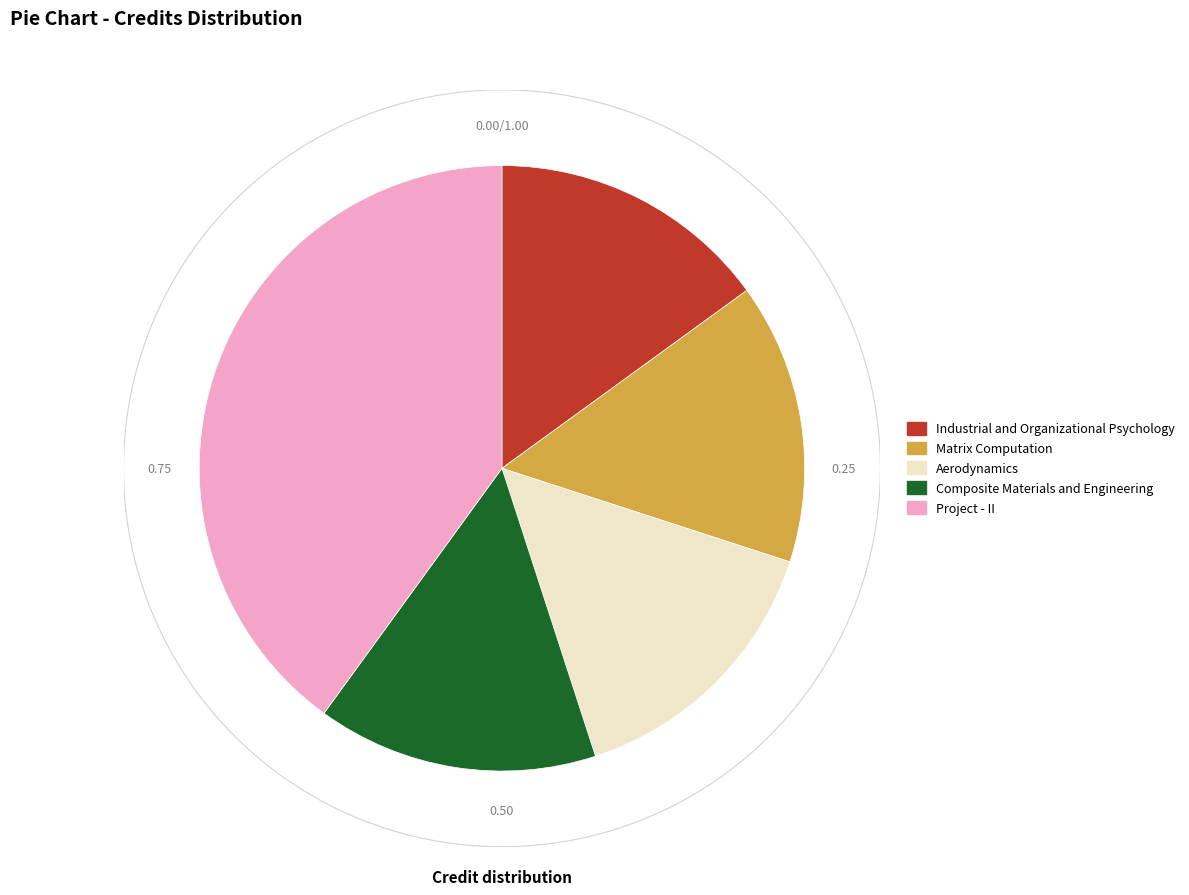

Rank the categories by value from highest to lowest.

Project - II, Industrial and Organizational Psychology, Matrix Computation, Aerodynamics, Composite Materials and Engineering